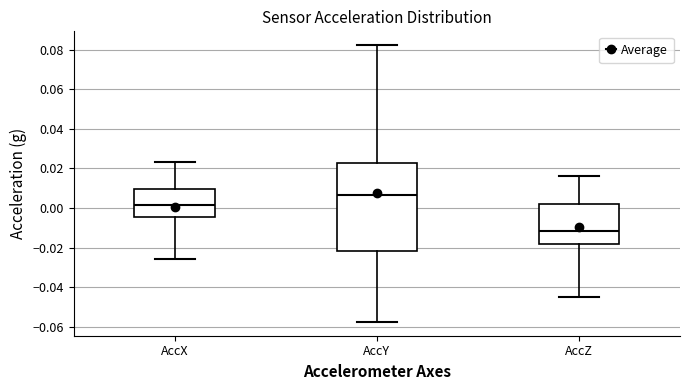

Reading left to right, read every box against the y-axis: the position of its median line, the range the box covers, and the ends of its whiskers. The values are not printed on the chart, so give them approximately, as read against the axis.

AccX: median 0.002, box -0.004 to 0.010, whiskers -0.026 to 0.024
AccY: median 0.006, box -0.022 to 0.022, whiskers -0.058 to 0.082
AccZ: median -0.012, box -0.018 to 0.002, whiskers -0.046 to 0.016